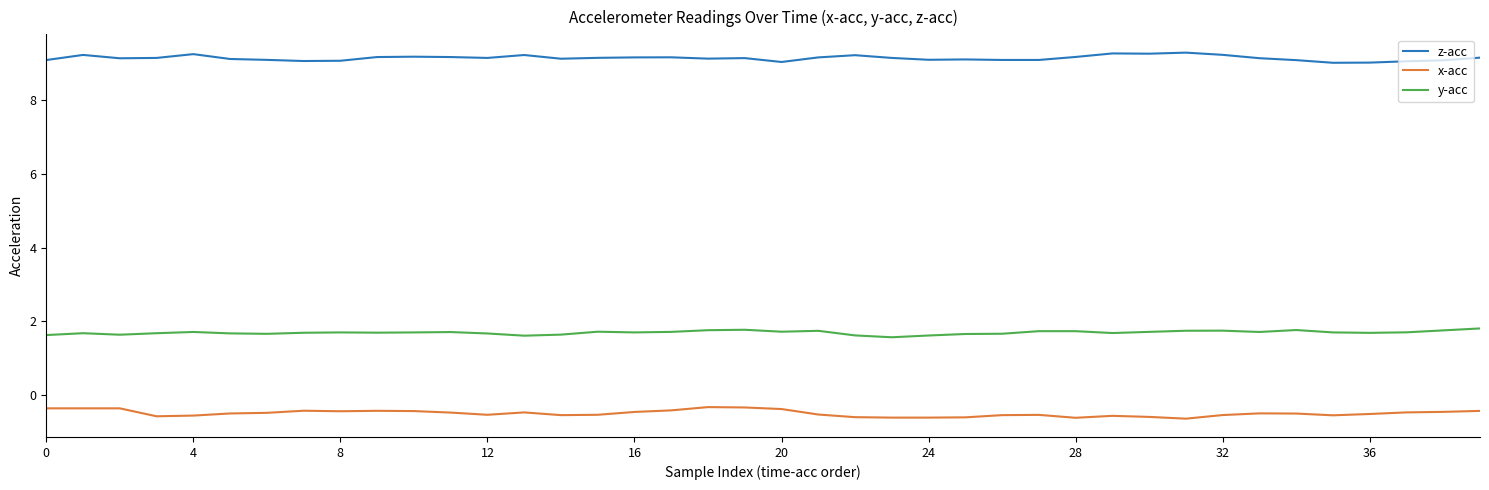

What is the maximum value shown in the chart?

9.3